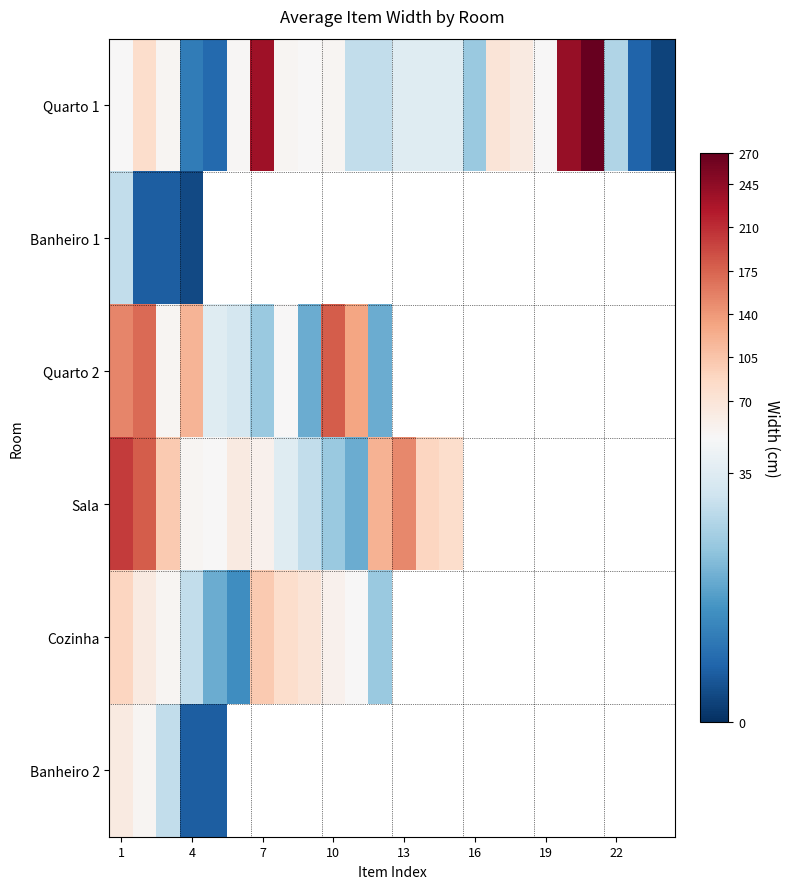

List the series in order of their peak value, highest first.

Quarto 1, Sala, Quarto 2, Cozinha, Banheiro 2, Banheiro 1